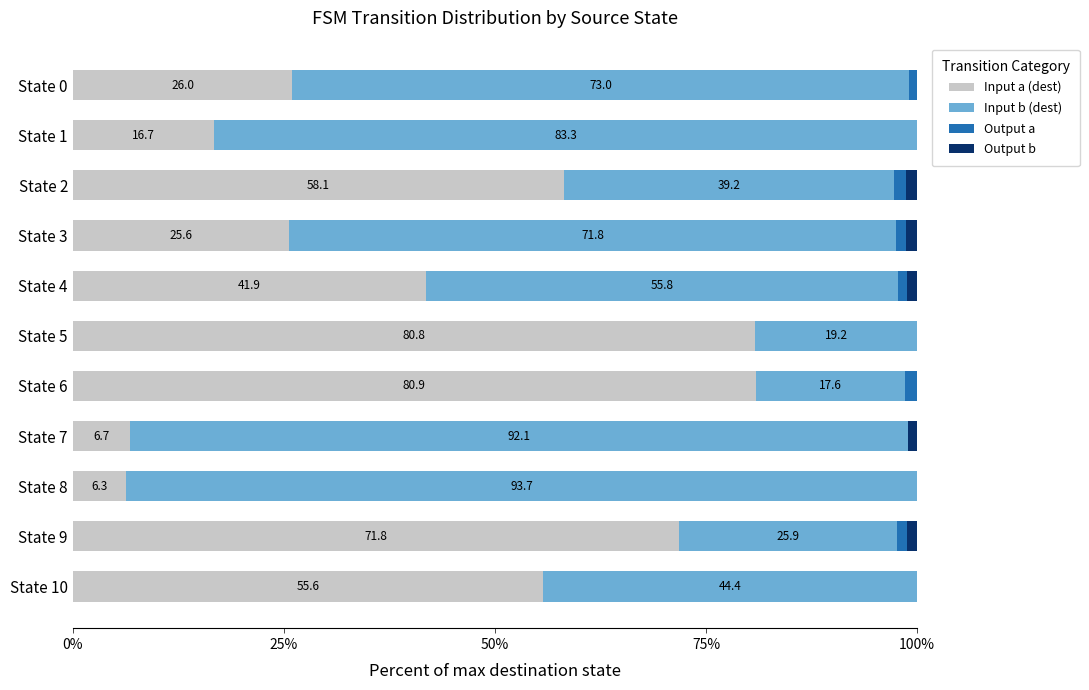

What value does the Input a (dest) series have at State 6?

80.9